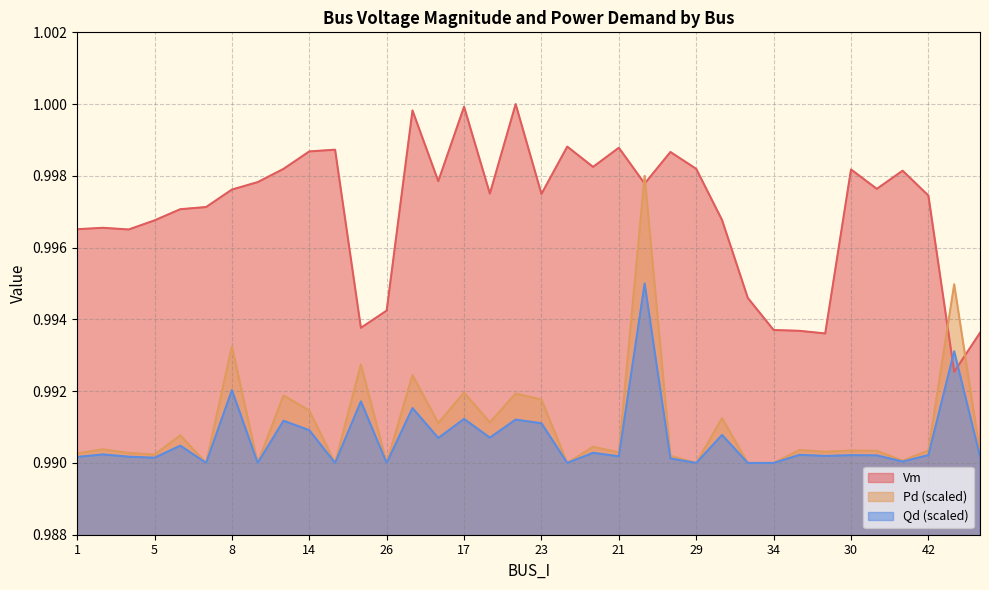

True or false: Qd and Pd cross at least once.

False